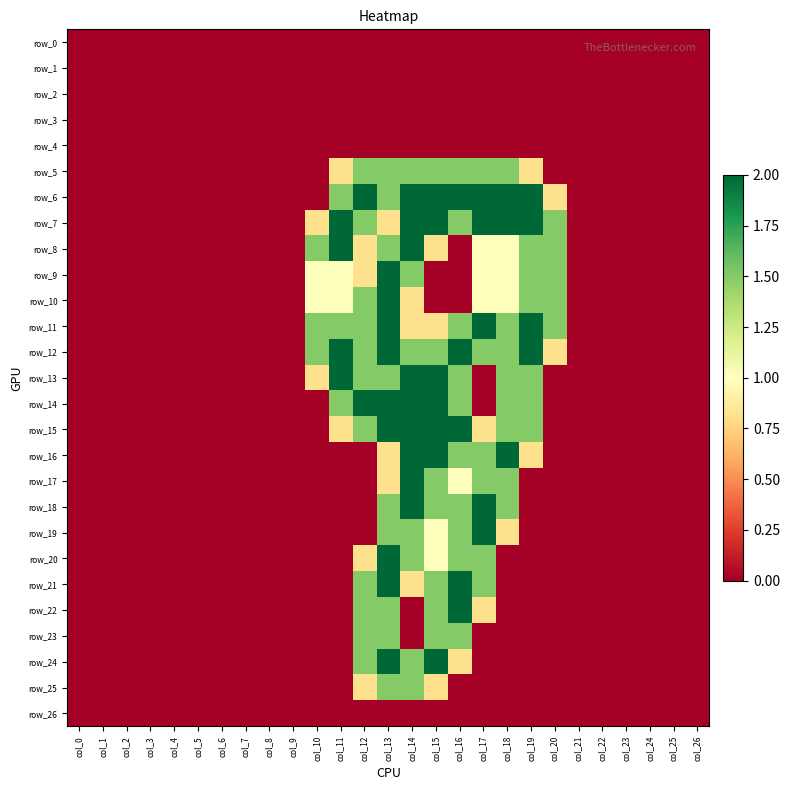

What is the sum of all row_6 values?

17.8